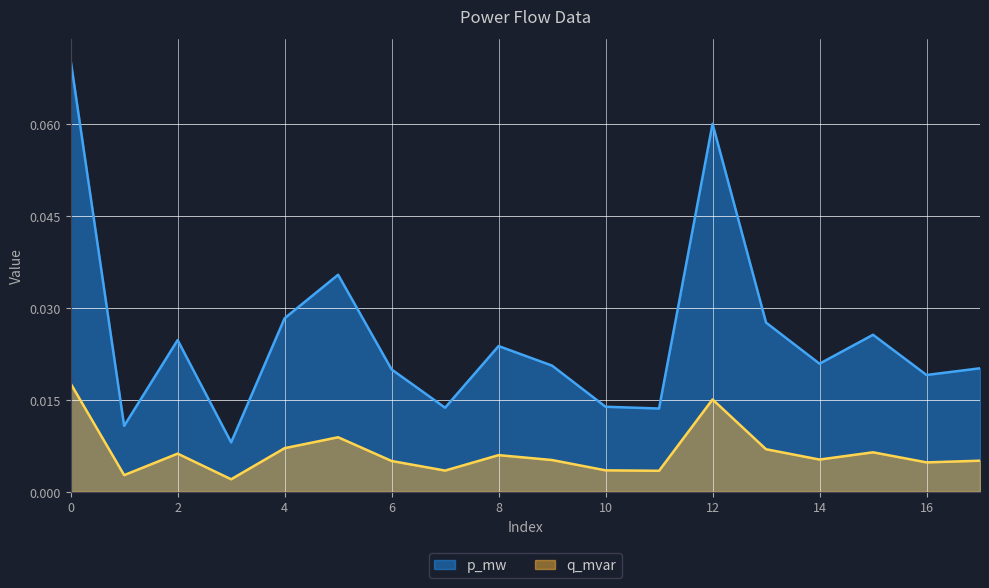

Count the number of categories in the chart.

18